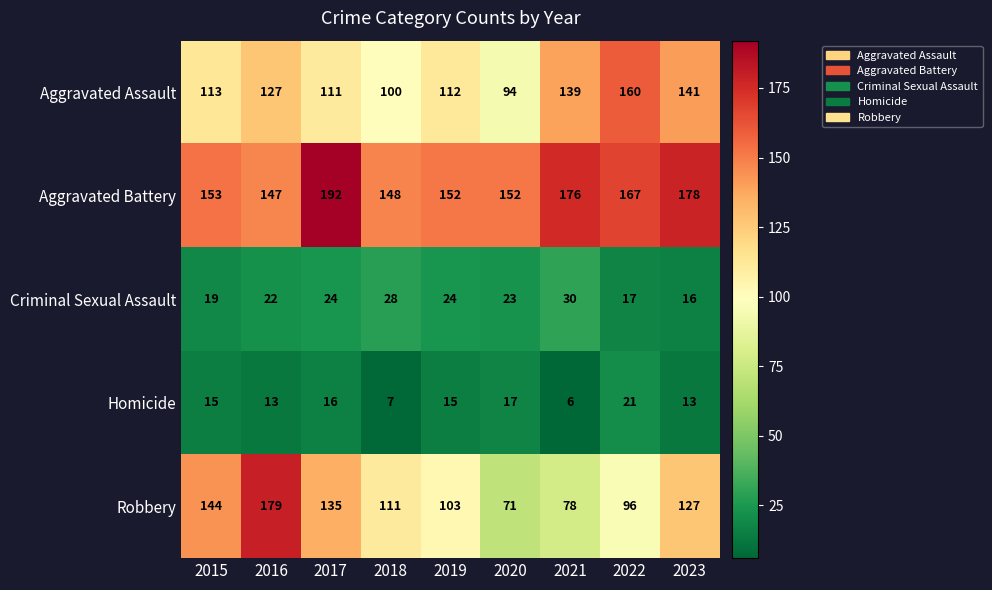

What is the highest value of the Robbery series?

179